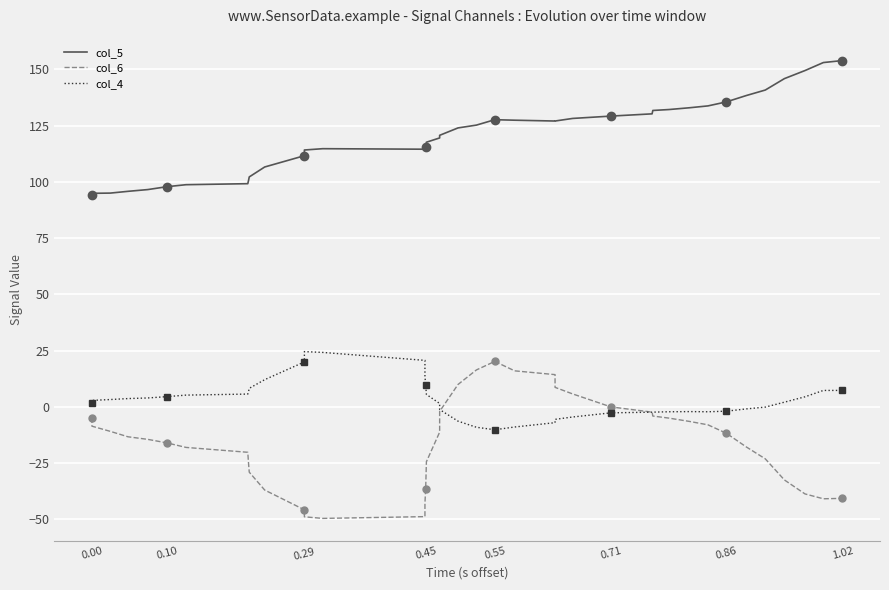

List the series in order of their peak value, lowest first.

col_6, col_4, col_5